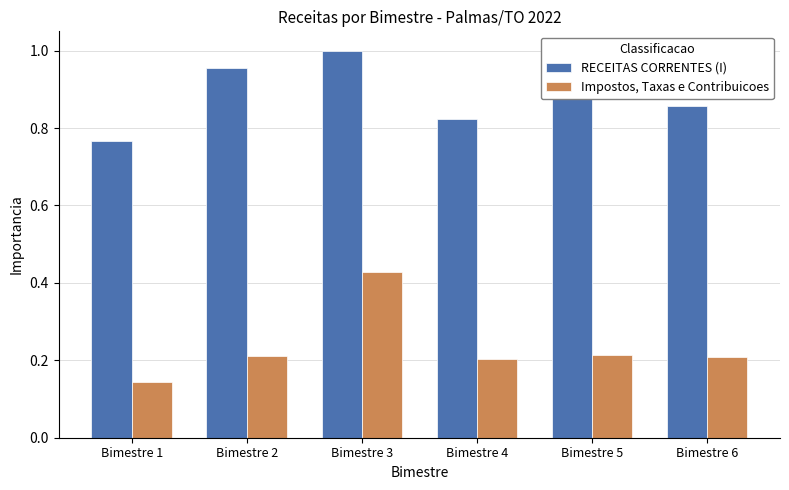

How many bars are there in total?

12